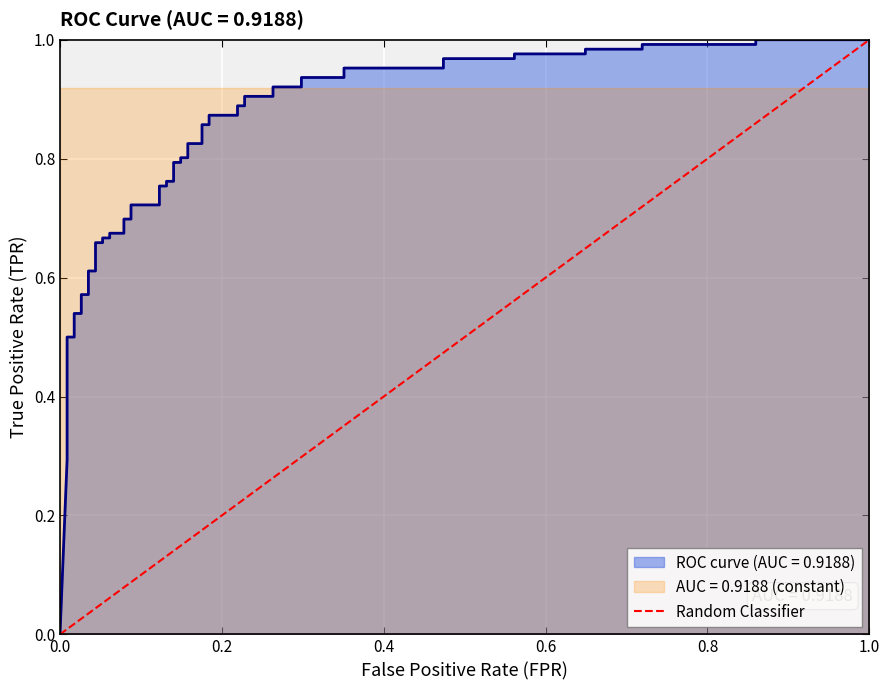

What is the sum of the values at 0.0 and 0.2?

1